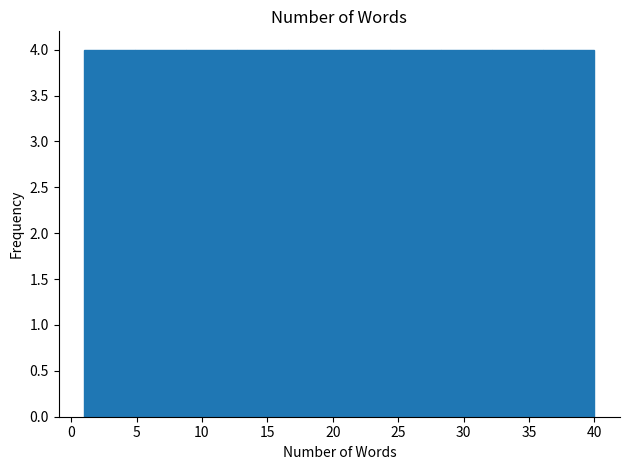

Reading left to right, list every bar in this chart as the range it spans on the x-axis followed by its height. Neither the bar edges nor the heights are printed on the chart, so give them approximately, as read against the axes.

1.0 to 4.9: 4
4.9 to 8.8: 4
8.8 to 12.7: 4
12.7 to 16.6: 4
16.6 to 20.5: 4
20.5 to 24.4: 4
24.4 to 28.3: 4
28.3 to 32.2: 4
32.2 to 36.1: 4
36.1 to 40.0: 4